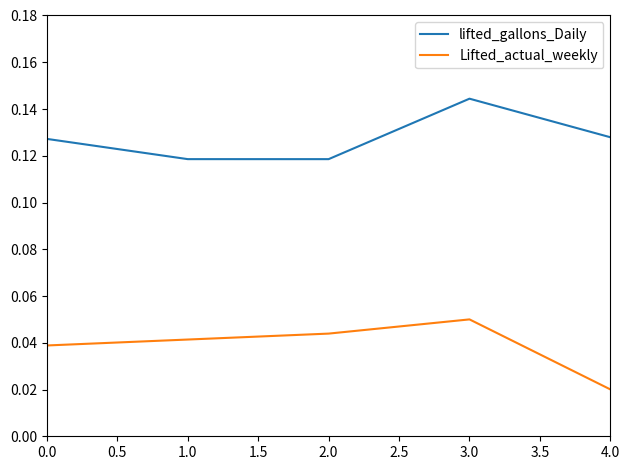

Where is the first local maximum for Lifted_actual_weekly?

3.0